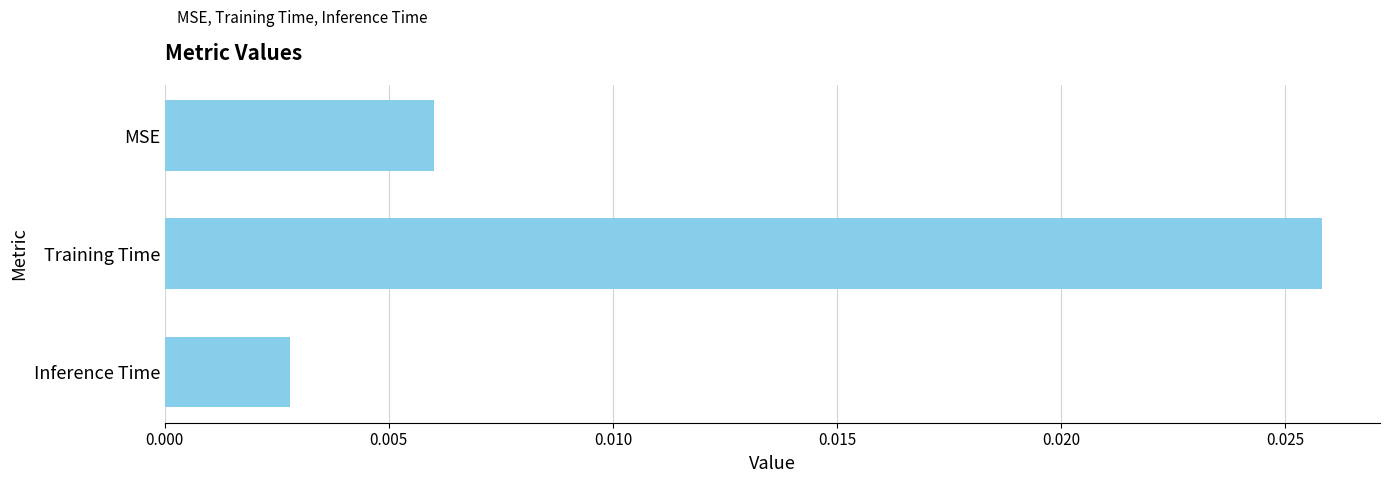

List the labels in order of value, largest first.

Training Time, MSE, Inference Time